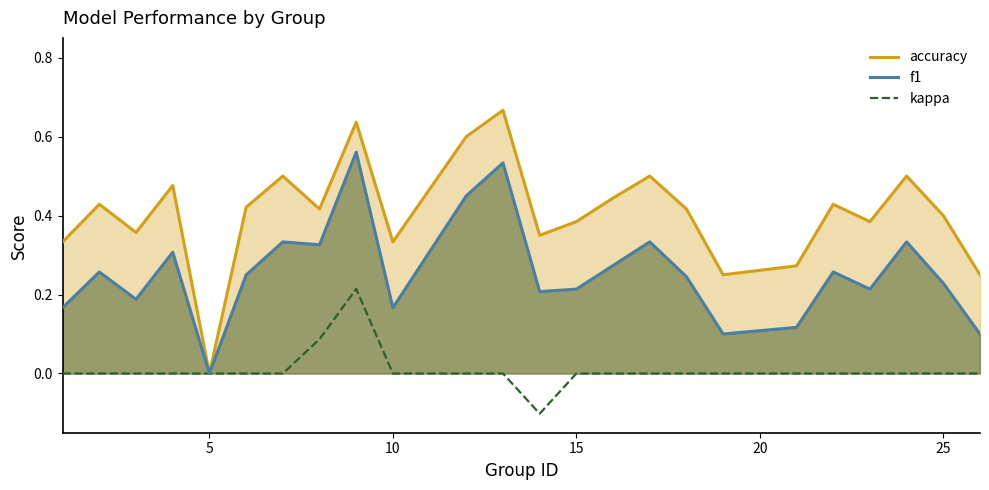

Rank the series by their average value, from lowest to highest.

kappa, f1, accuracy